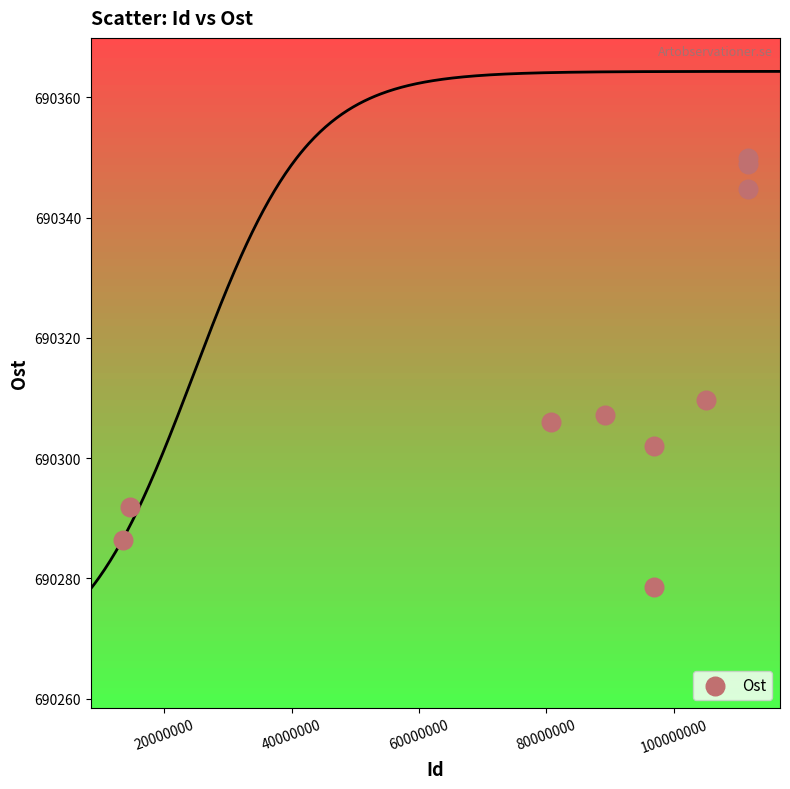

What Y value in the scatter plot is closest to 690314?

690309.7